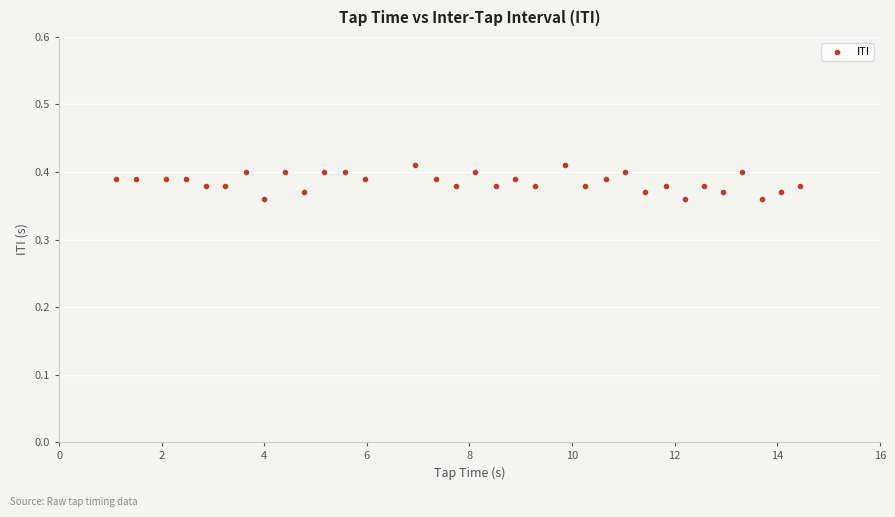

What is the range of X values (max minus min)?

13.3